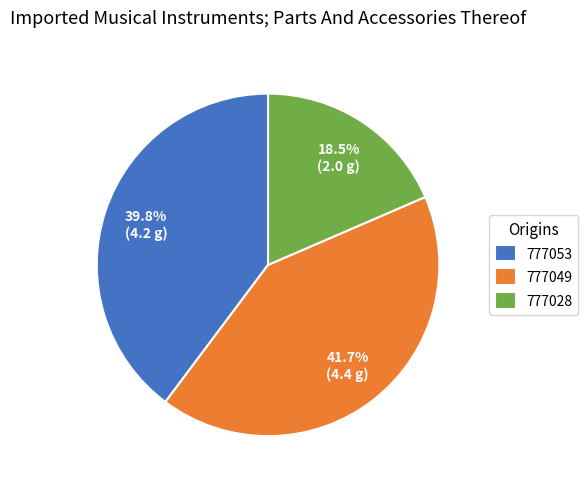

Is there a majority slice in this chart?

No